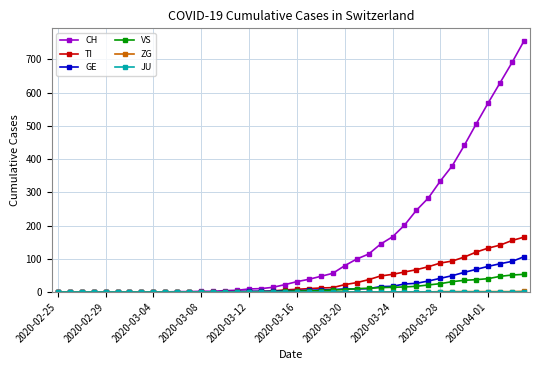

Which series has the widest spread of values?

CH